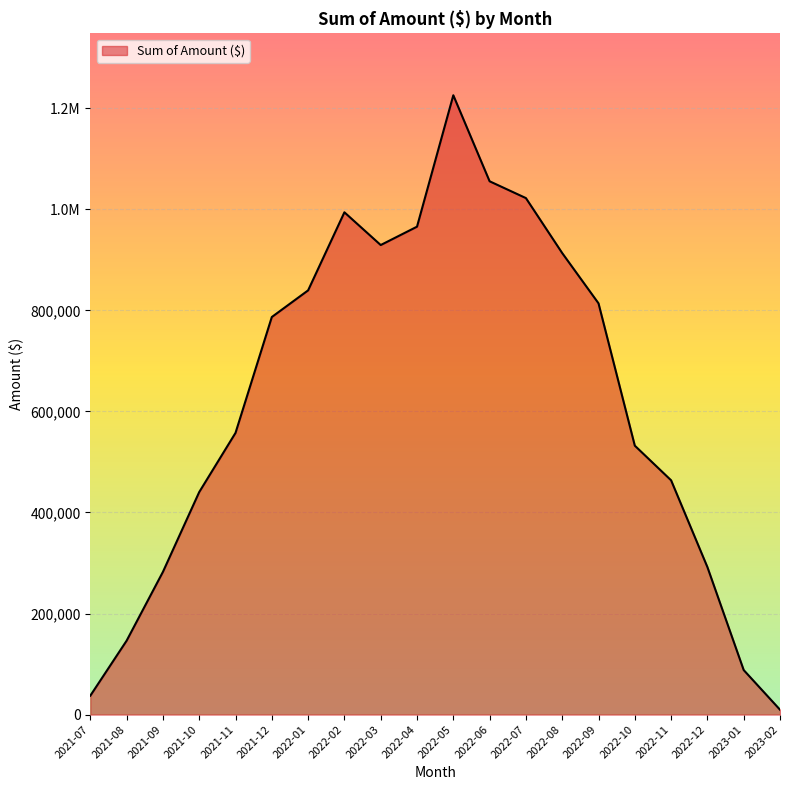

What is the sum of all values?

12393582.9